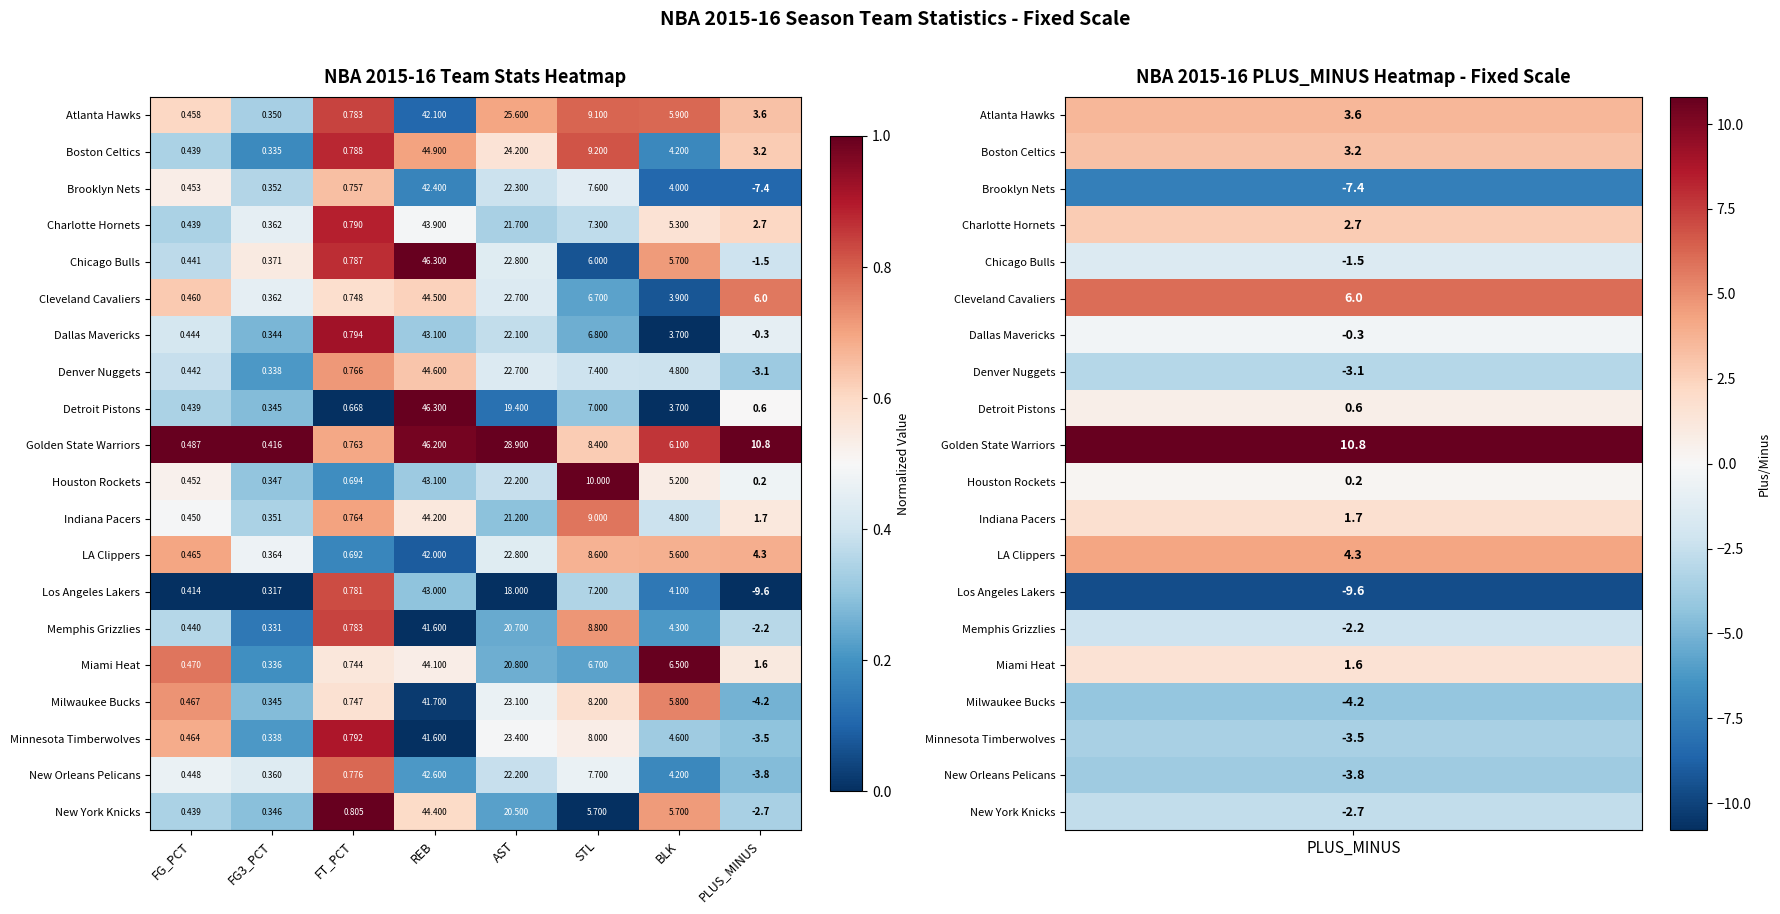

At how many categories does at least one series exceed 0?

8